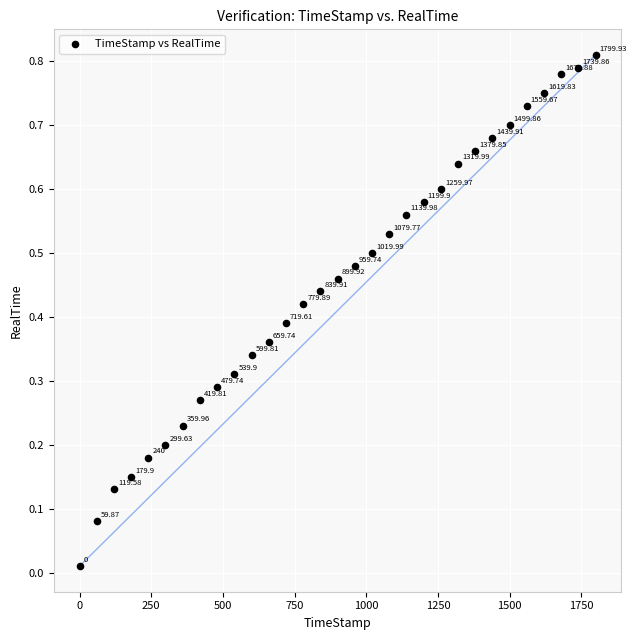

What is the range of X values (max minus min)?

1799.9